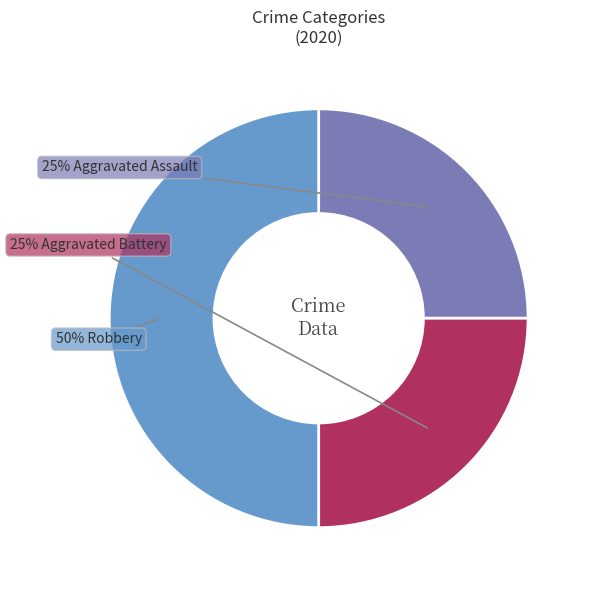

To the nearest percent, what is the average slice percentage?

33%